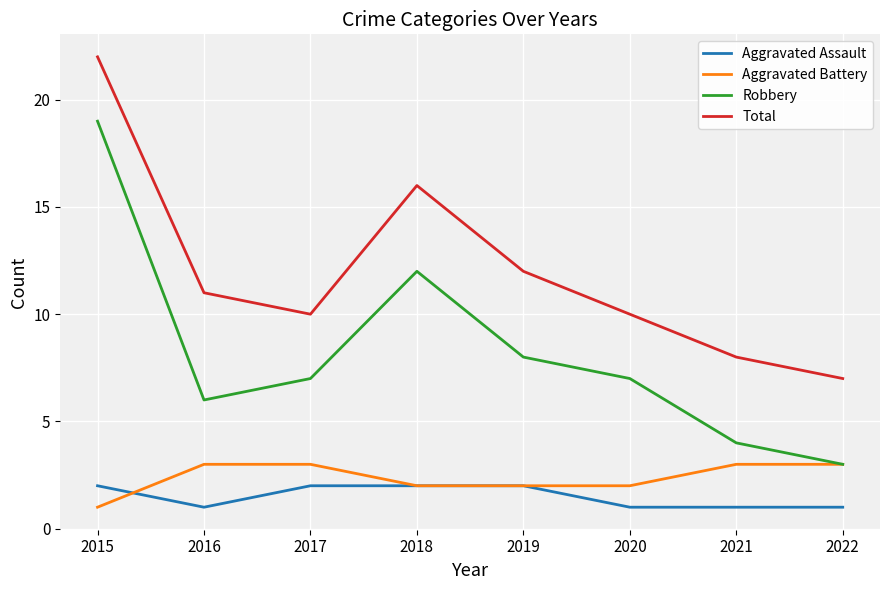

True or false: Robbery and Total intersect in this chart.

False